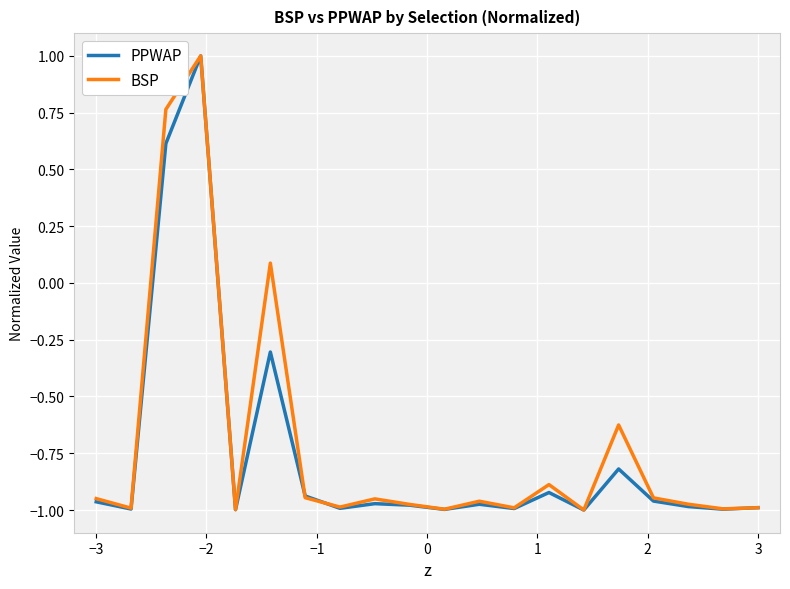

What is the greatest value displayed?

1.0